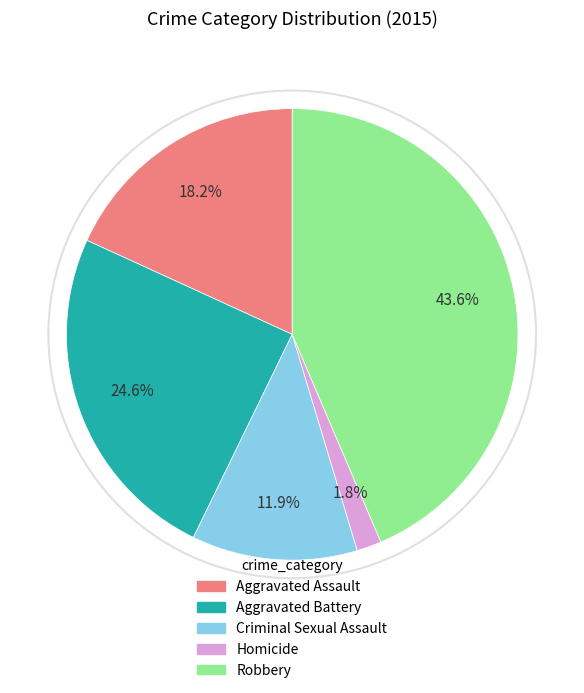

Does Robbery account for over 50% of the chart?

No